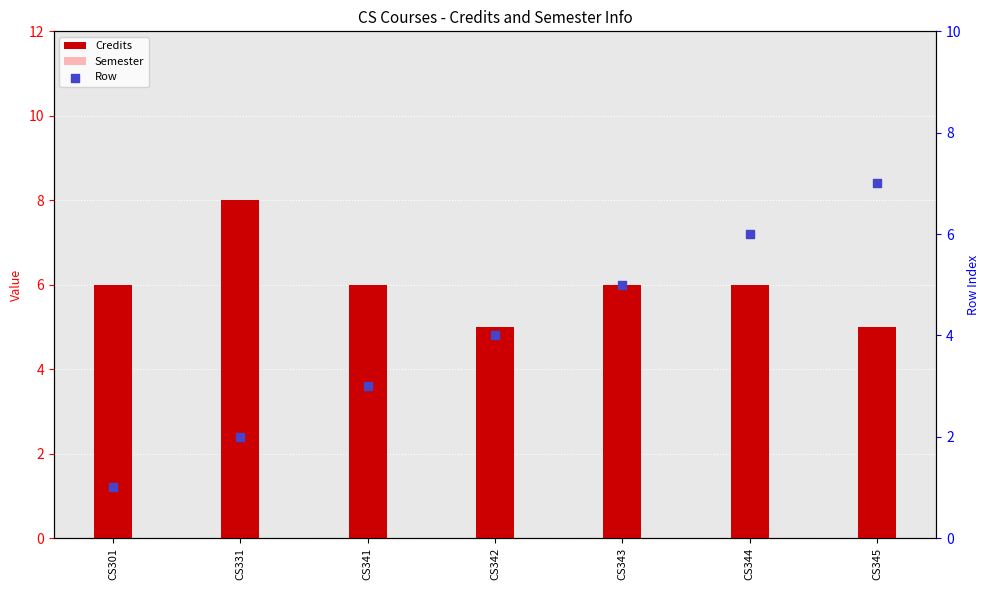

Which series has the widest spread of Y values?

Row